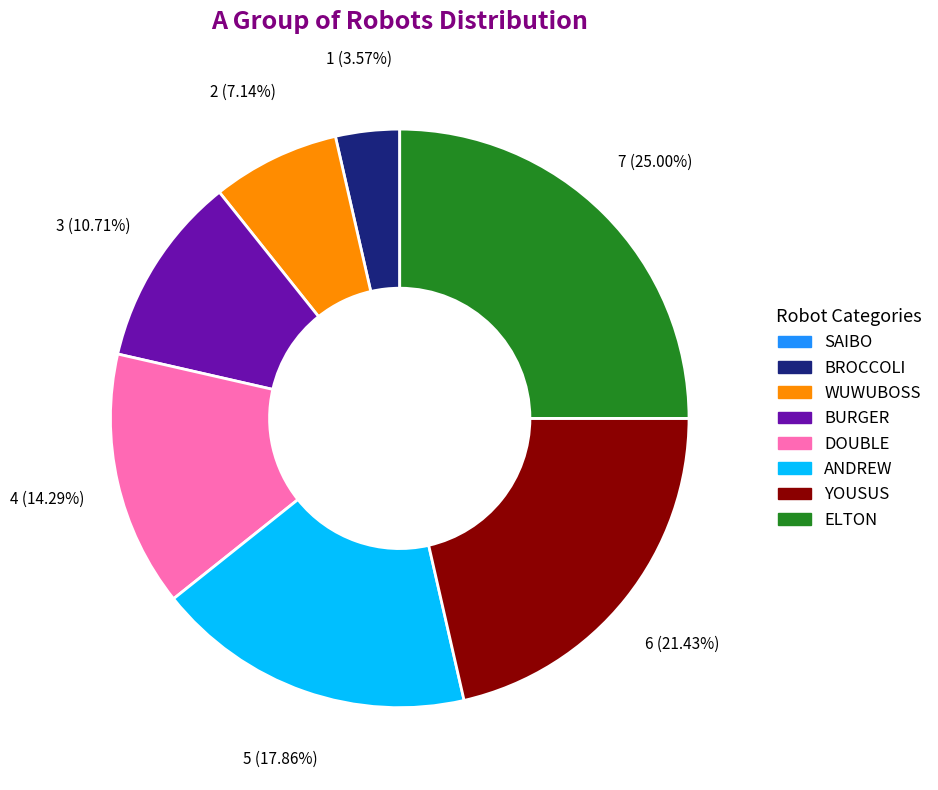

To the nearest percent, what is the difference between the ANDREW and BURGER slice percentages?

7%